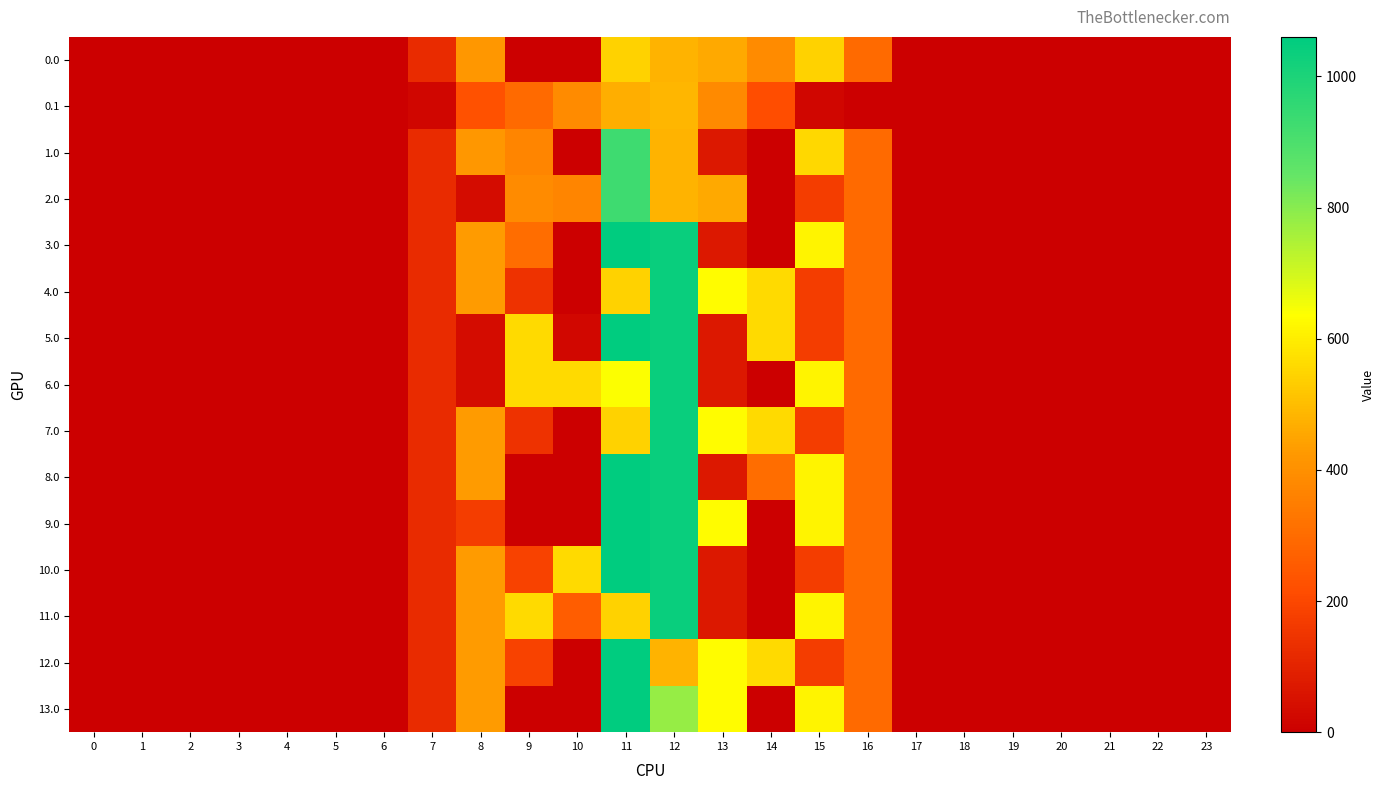

What is the spread (max minus min) of values at 8?

395.3